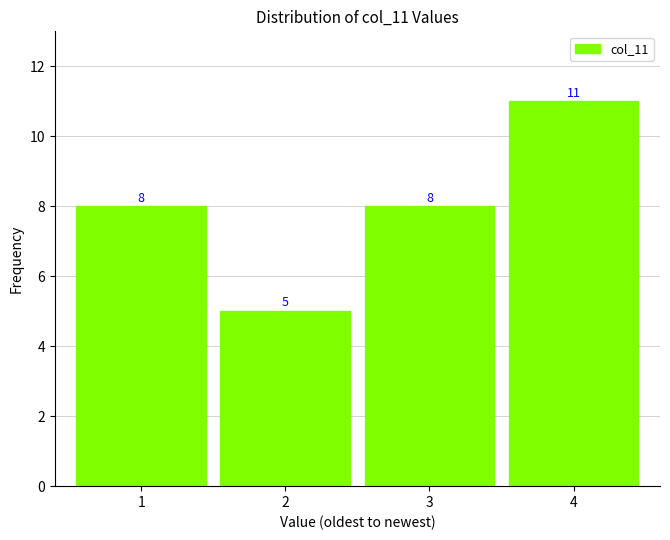

Reading right to left, what are all the values shown in this chart?

11	8	5	8